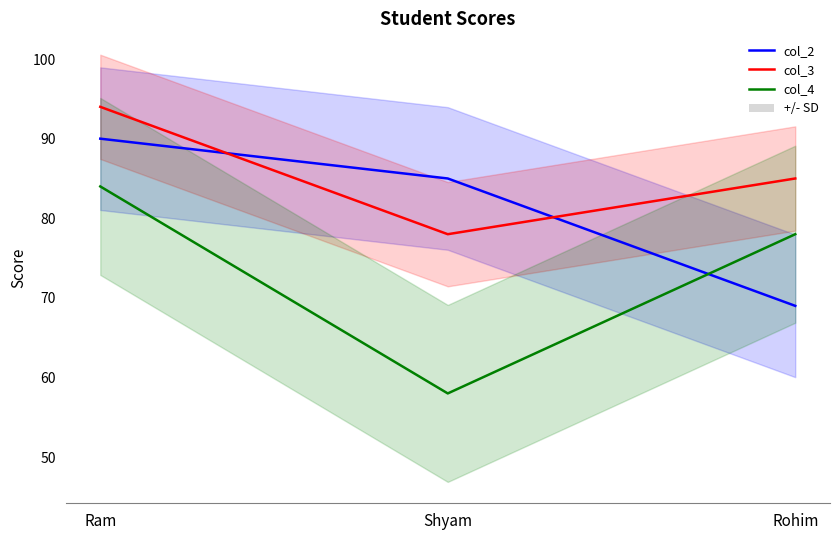

Which series has the largest range (max minus min)?

col_4